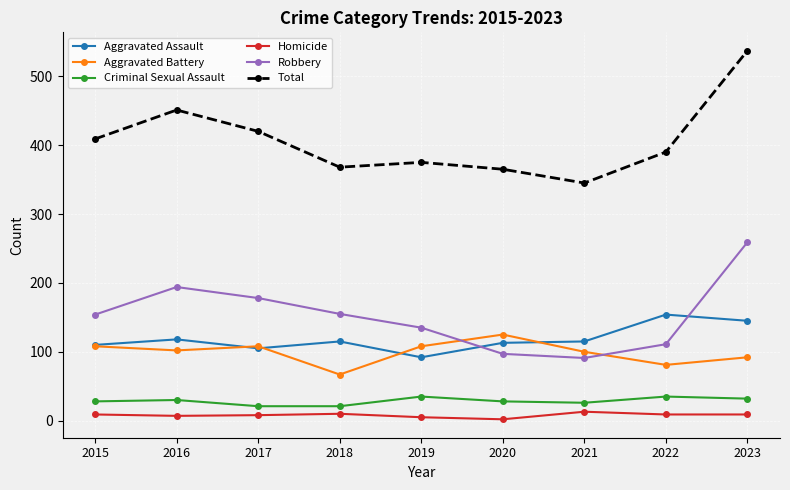

What is the spread (max minus min) of values at 2021?

332